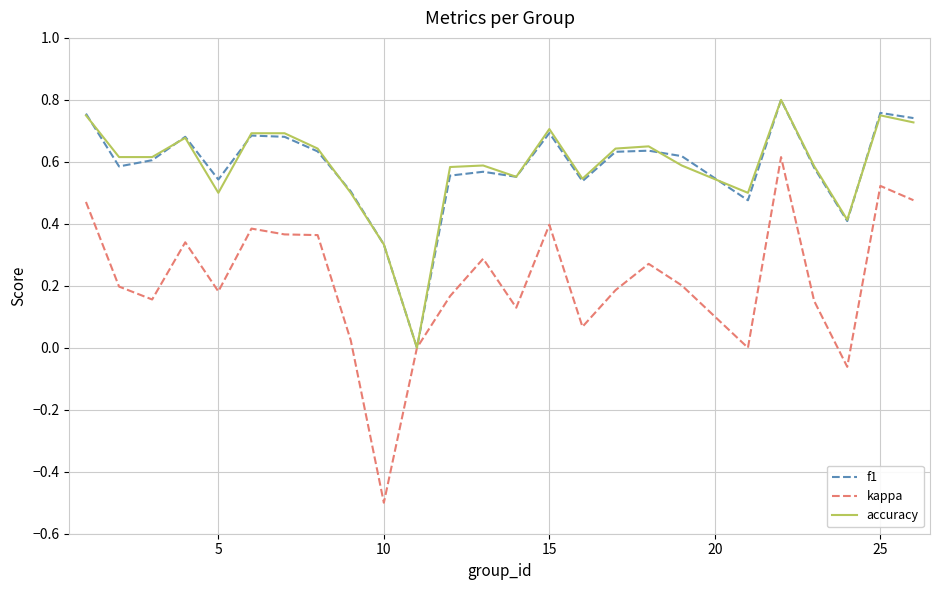

What is the minimum value shown in the chart?

-0.5